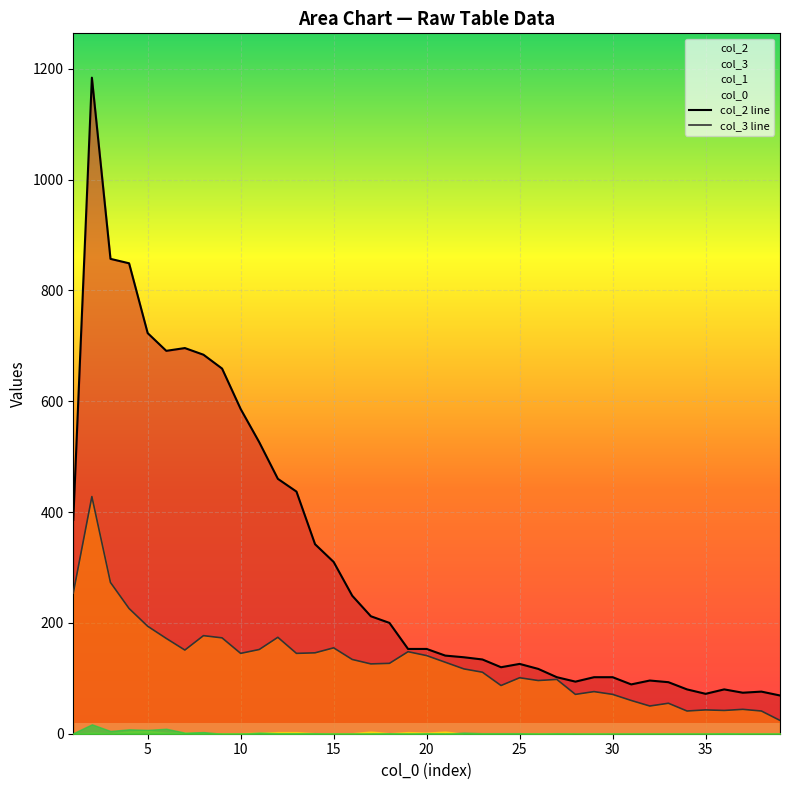

The col_3 line series shows 43 at 35. True or false?

True